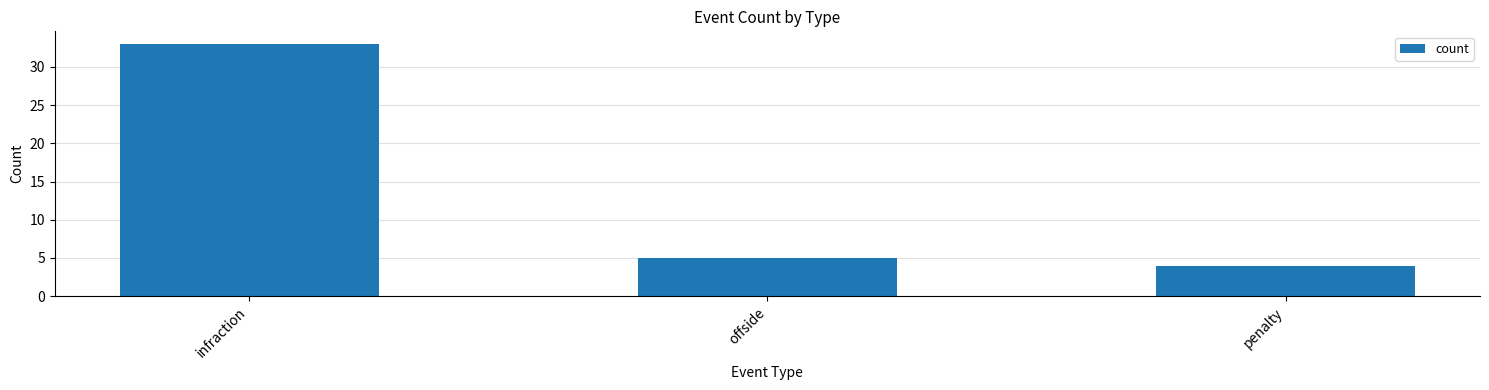

What position from the left is infraction?

1